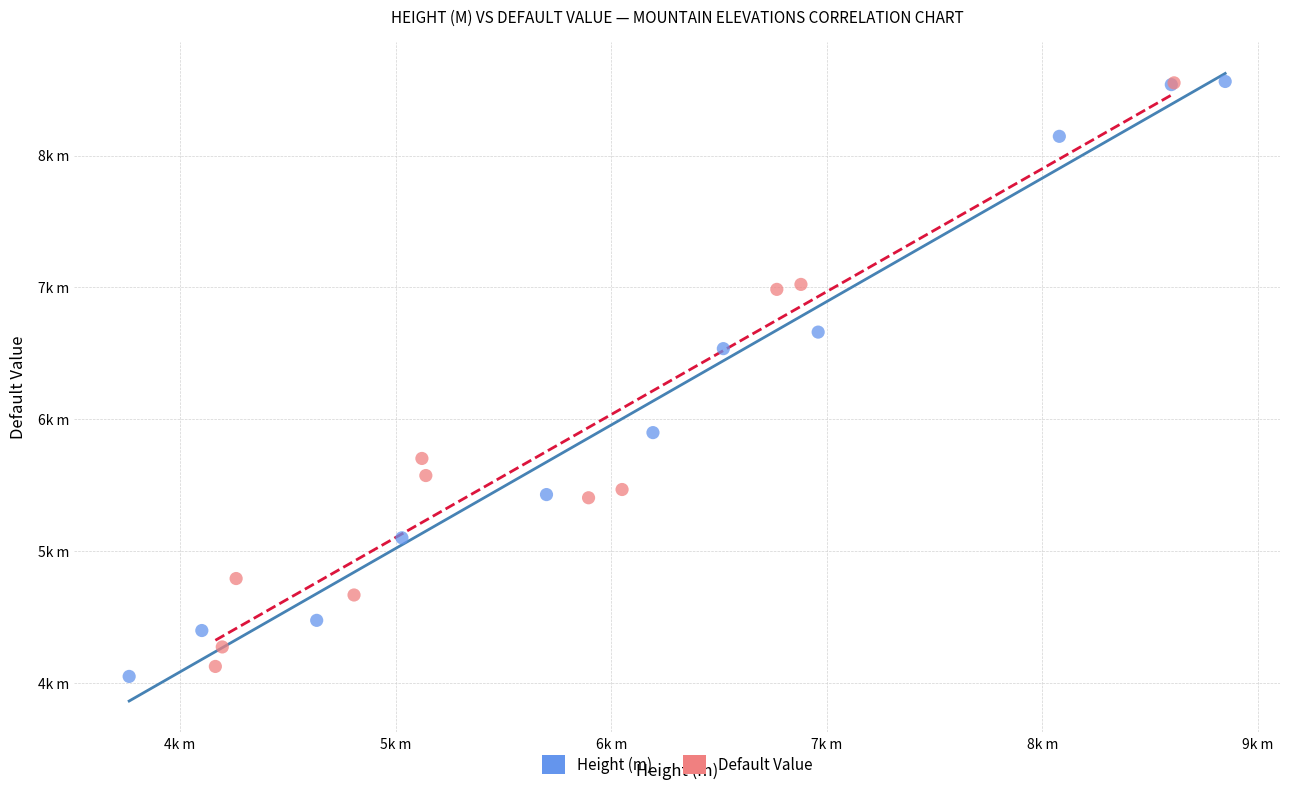

Which series has the widest spread of Y values?

Height (m)